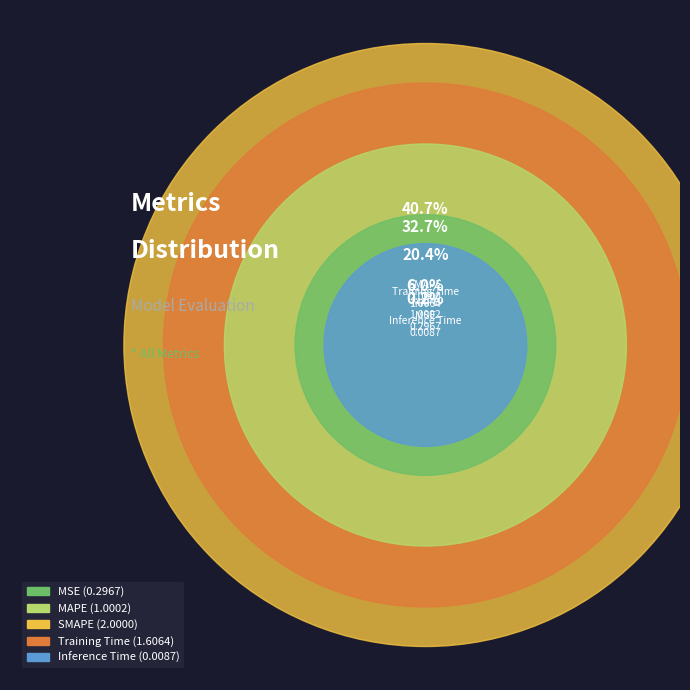

Is it true that Inference Time is 0% of the pie?

True